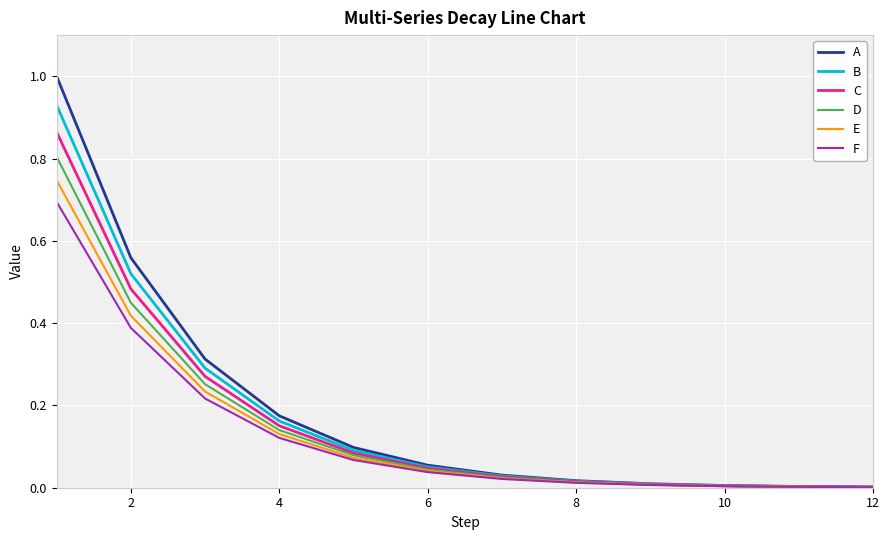

Which series has the largest range (max minus min)?

A